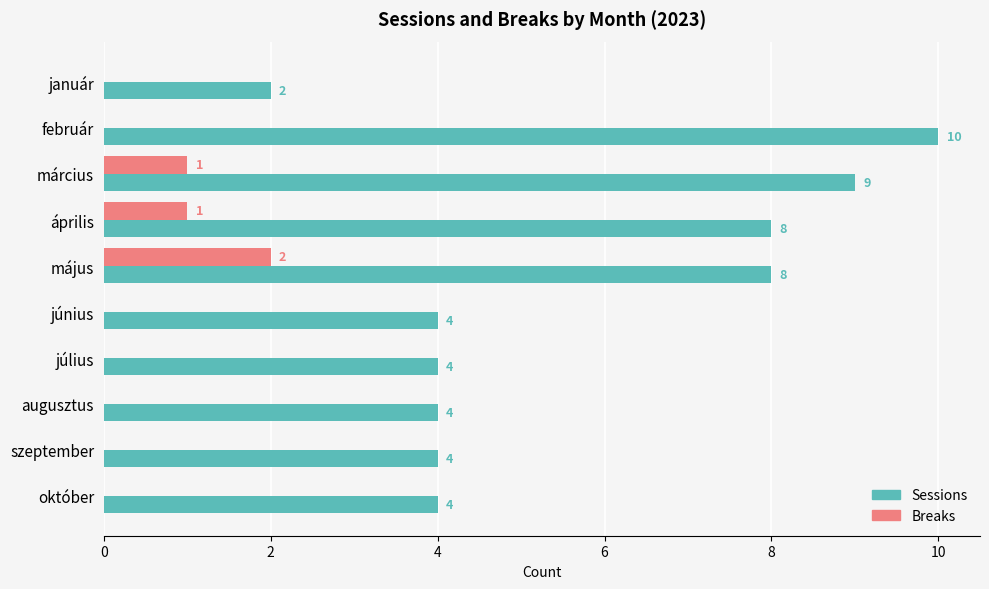

What is the total value across all series at március?

10